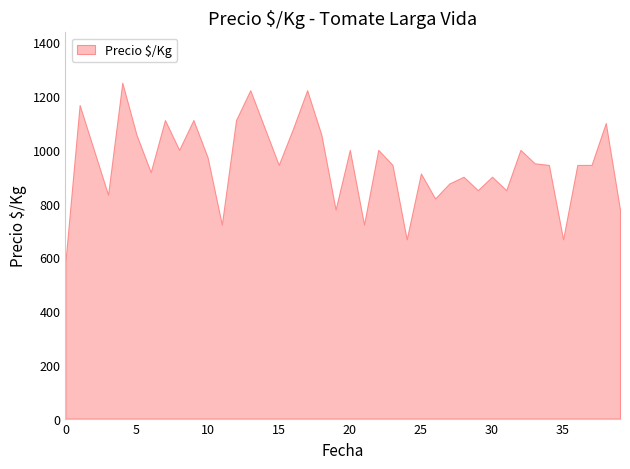

What is the greatest value displayed?

1250